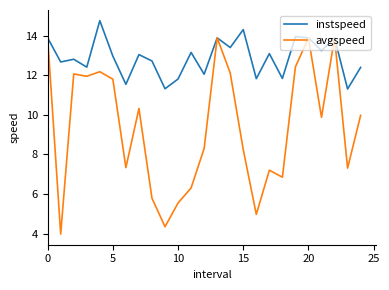

Does the chart display data point markers on the line(s)?

No